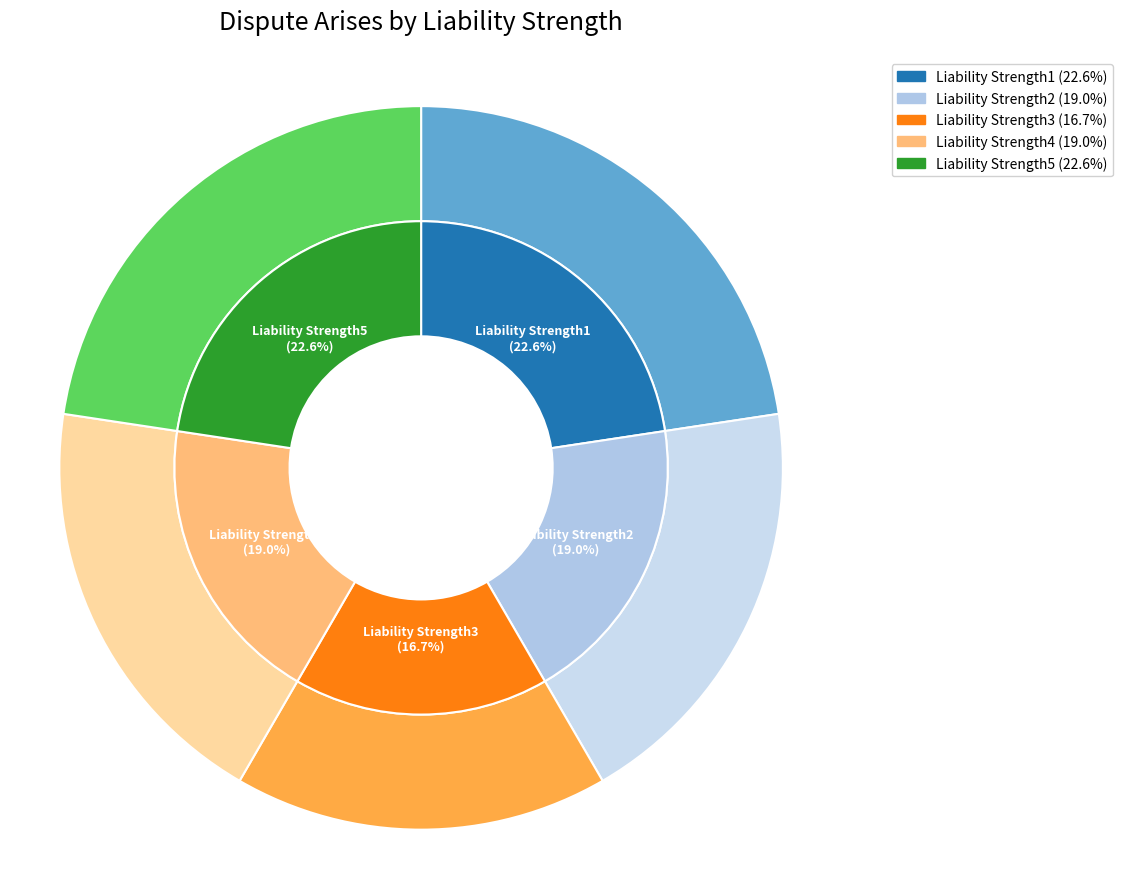

Does Liability Strength4 represent more than half of the total?

No